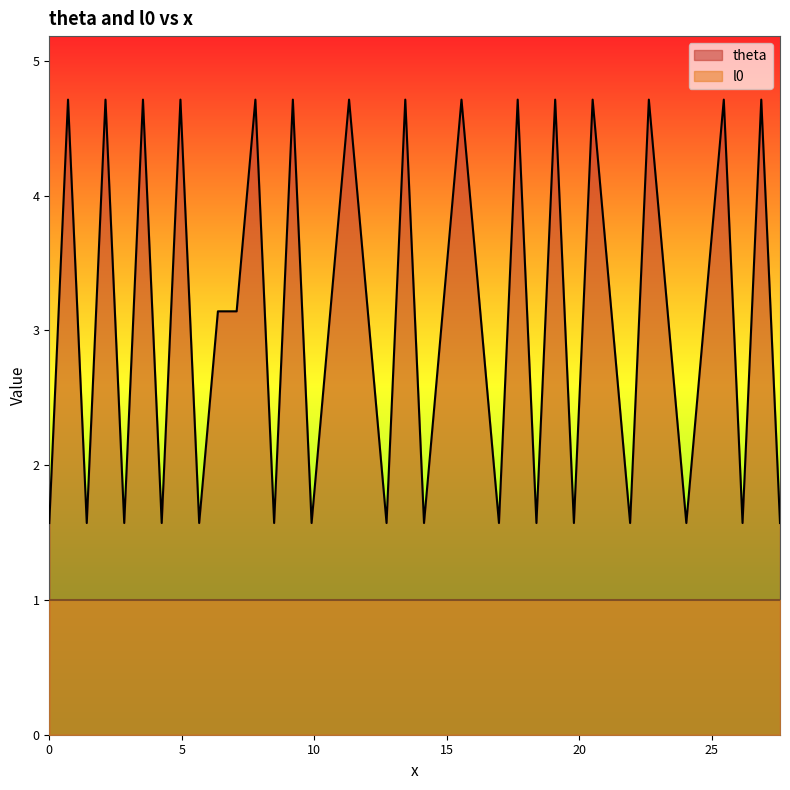

What is the sum of all values?

124.1